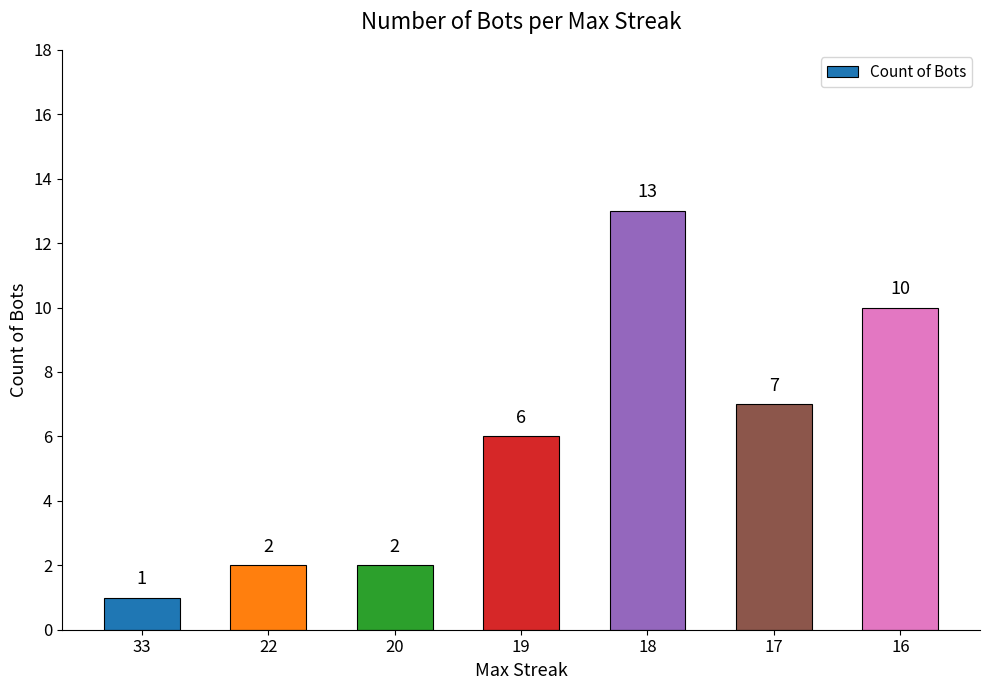

True or false: the data shows 1 at 17.

False